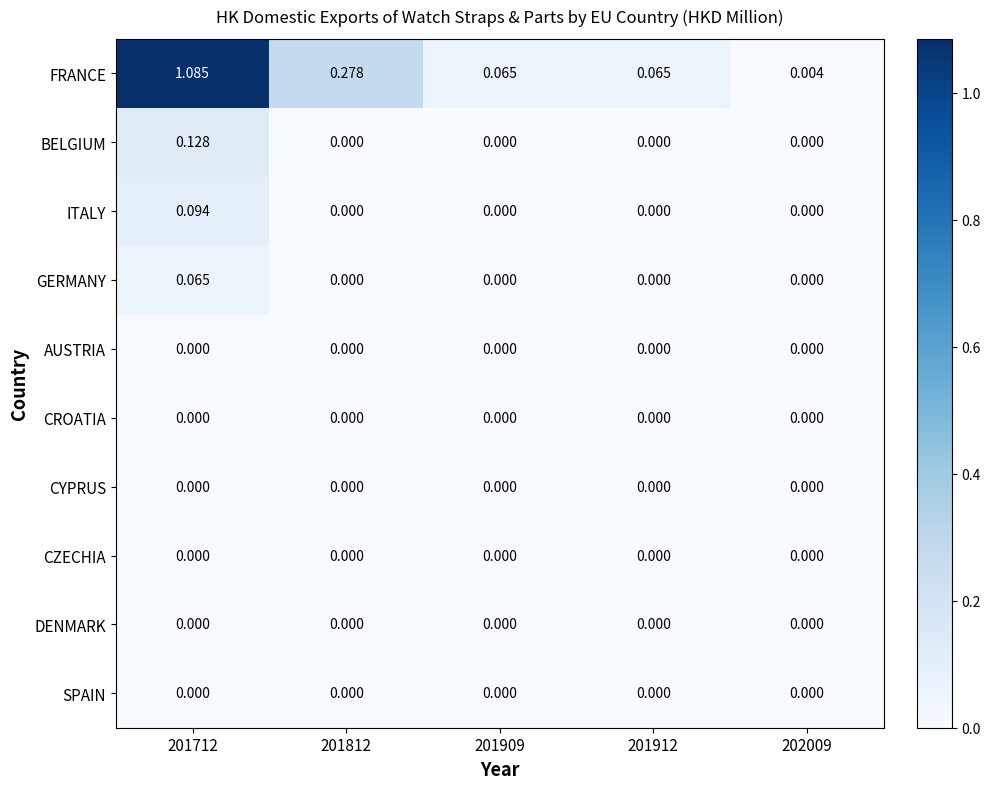

Which series changed the most between 201712 and 201909?

FRANCE